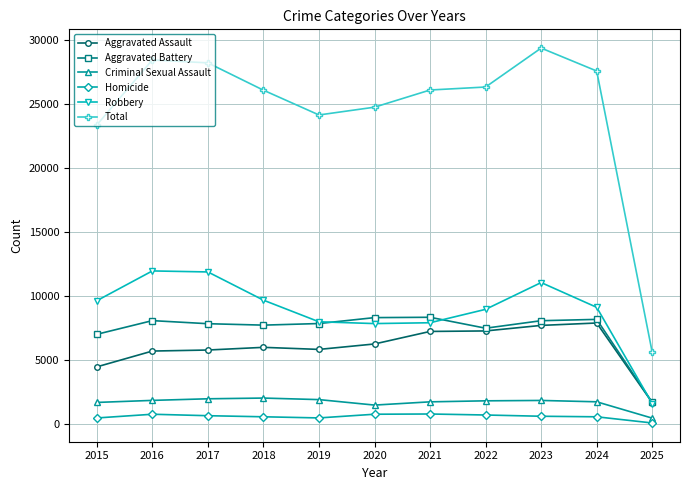

At which label is Aggravated Battery closest to 5029?

2015